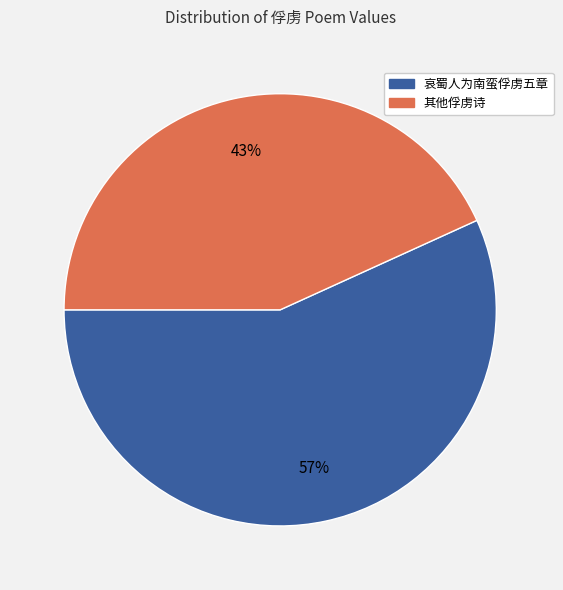

Between 其他俘虏诗 and 哀蜀人为南蛮俘虏五章, which is larger?

哀蜀人为南蛮俘虏五章